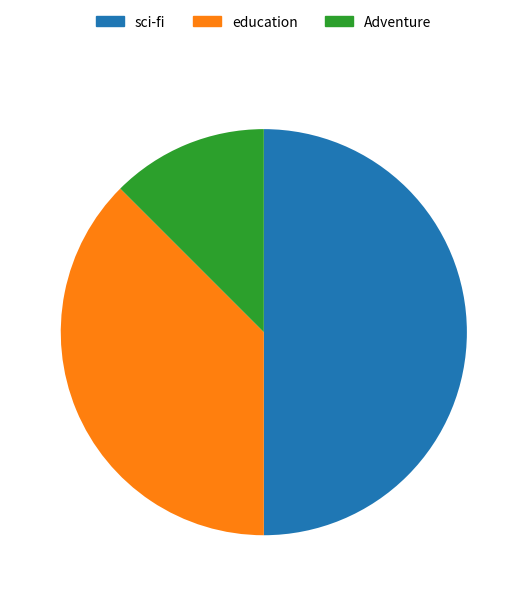

How many slices are in this pie chart?

3